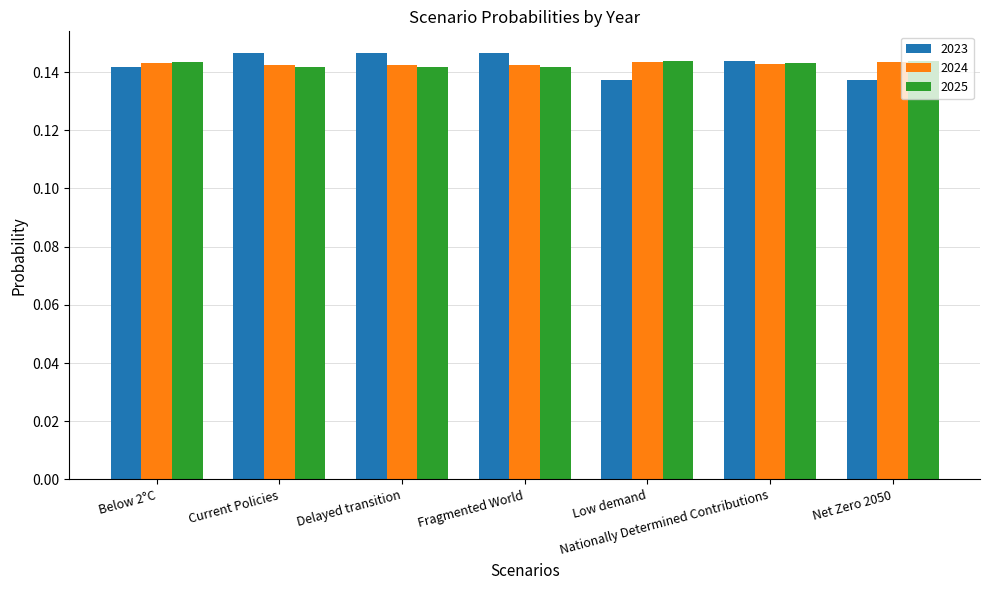

True or false: 2023 has a value of 0.2 at Net Zero 2050.

False